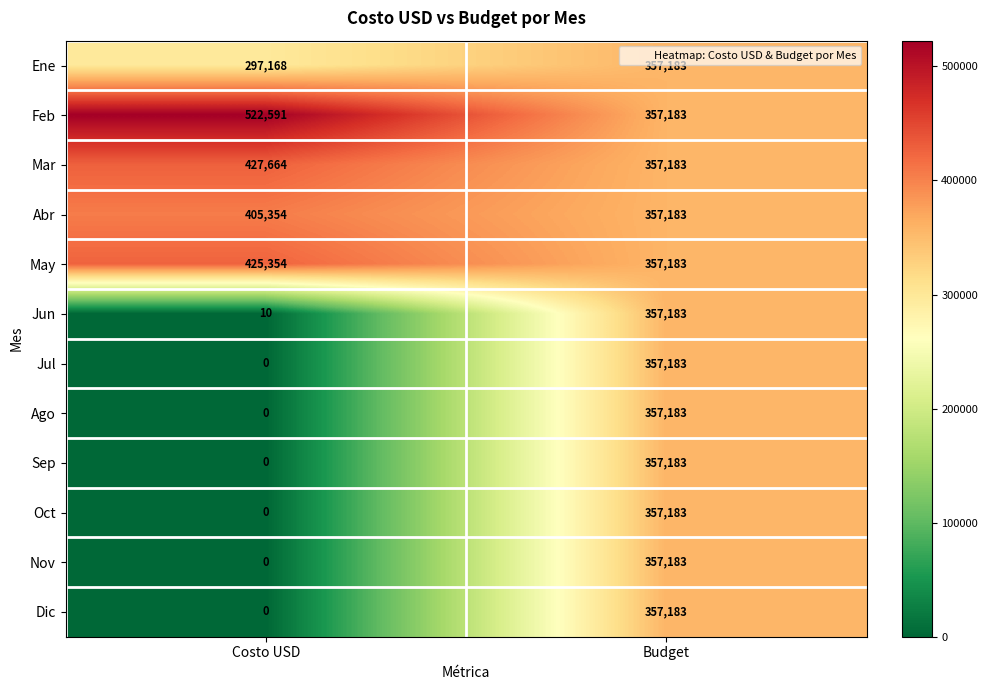

At how many categories does at least one series exceed 191601?

2